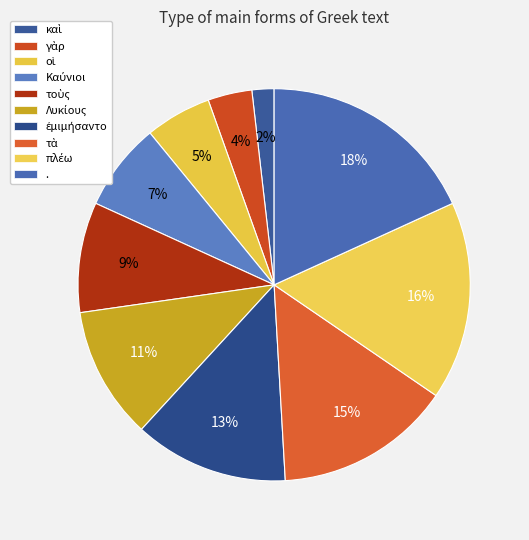

What percentage is the οἱ slice, to the nearest percent?

5%